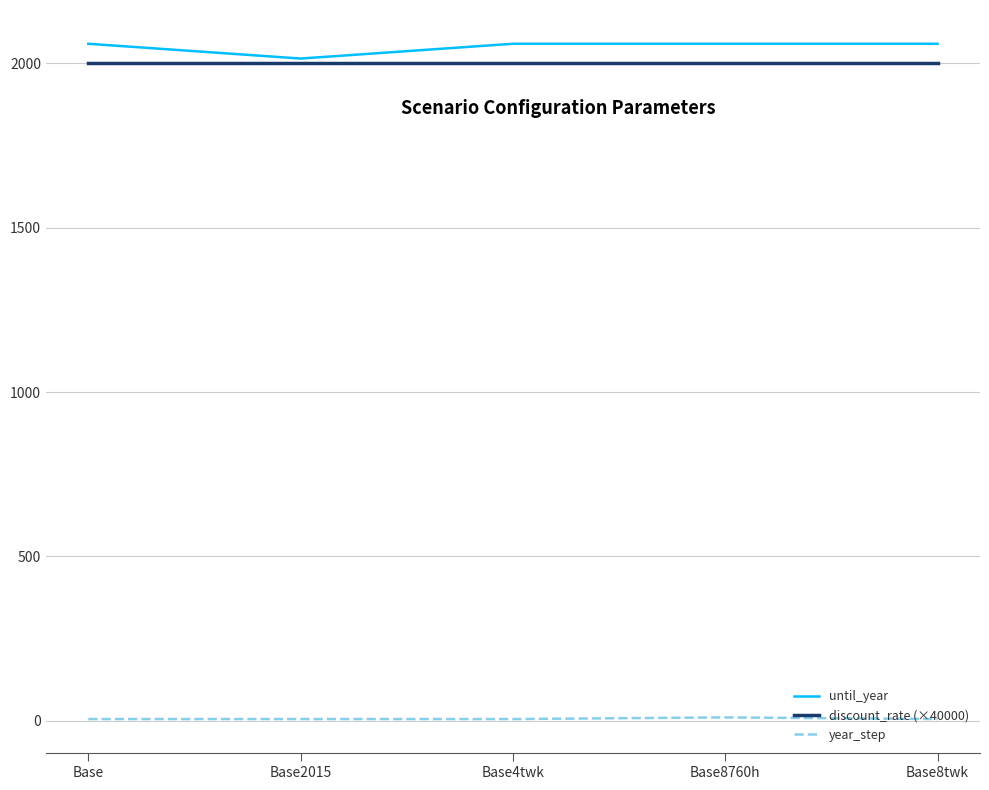

Is the value of discount_rate (×40000) at Base greater than the value of until_year at Base8760h?

No